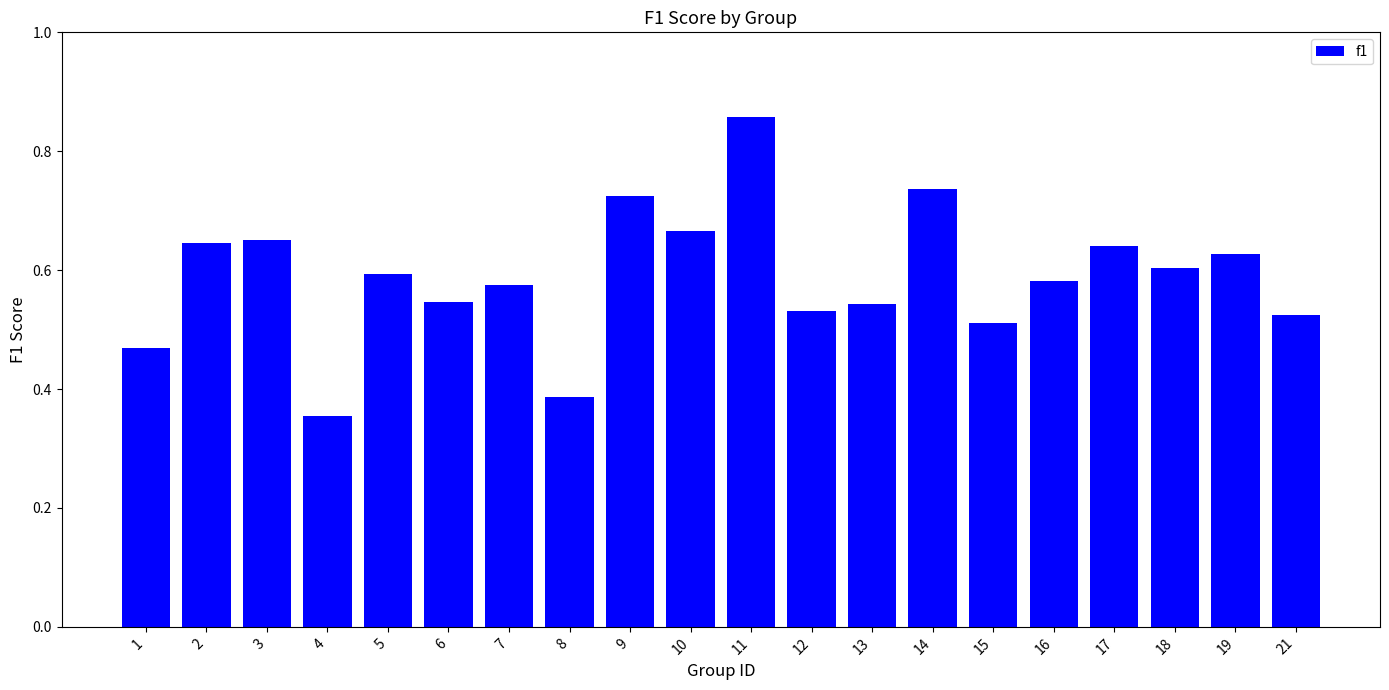

Which category has the highest value across all series?

11